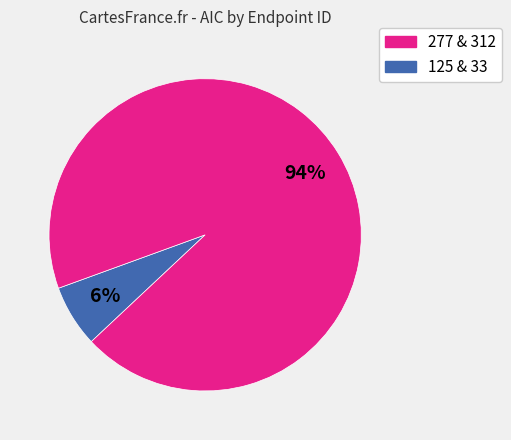

To the nearest percent, what is the average slice percentage?

50%